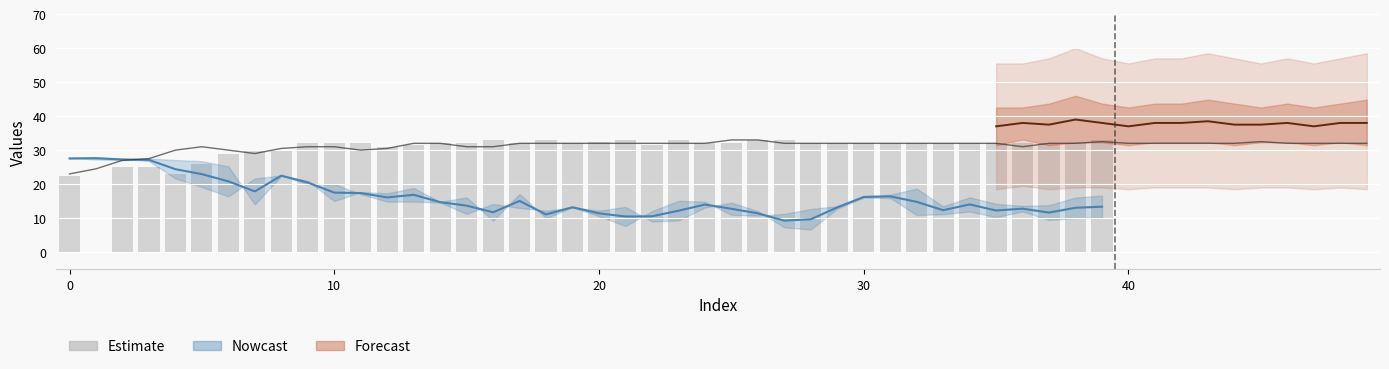

Between 30 and 24, which is larger?

30